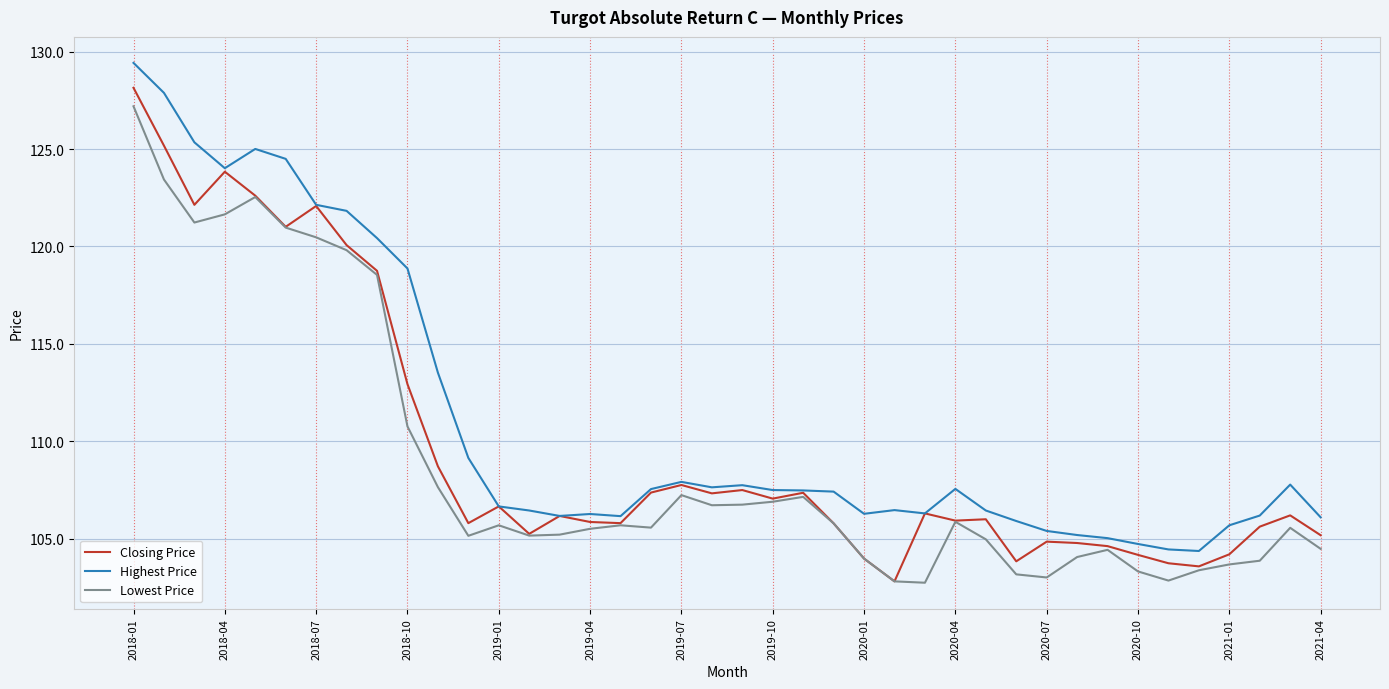

True or false: Lowest Price has more than 2 points higher than both neighbors.

True